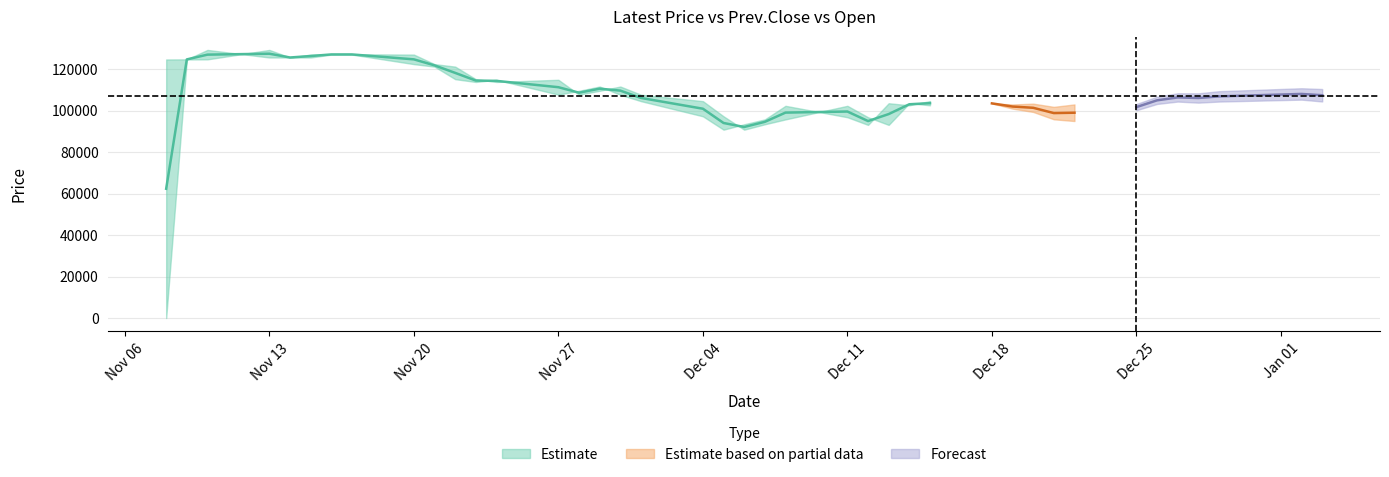

Count the number of data series in this chart.

3